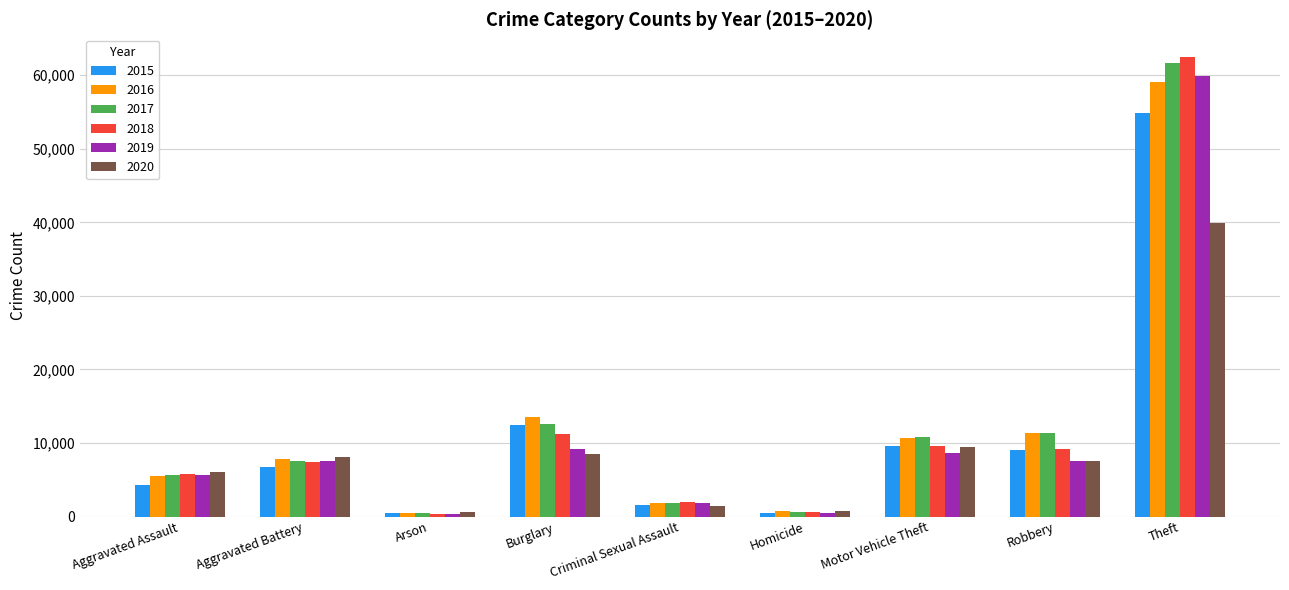

What is the average value of the 2017 series?

12505